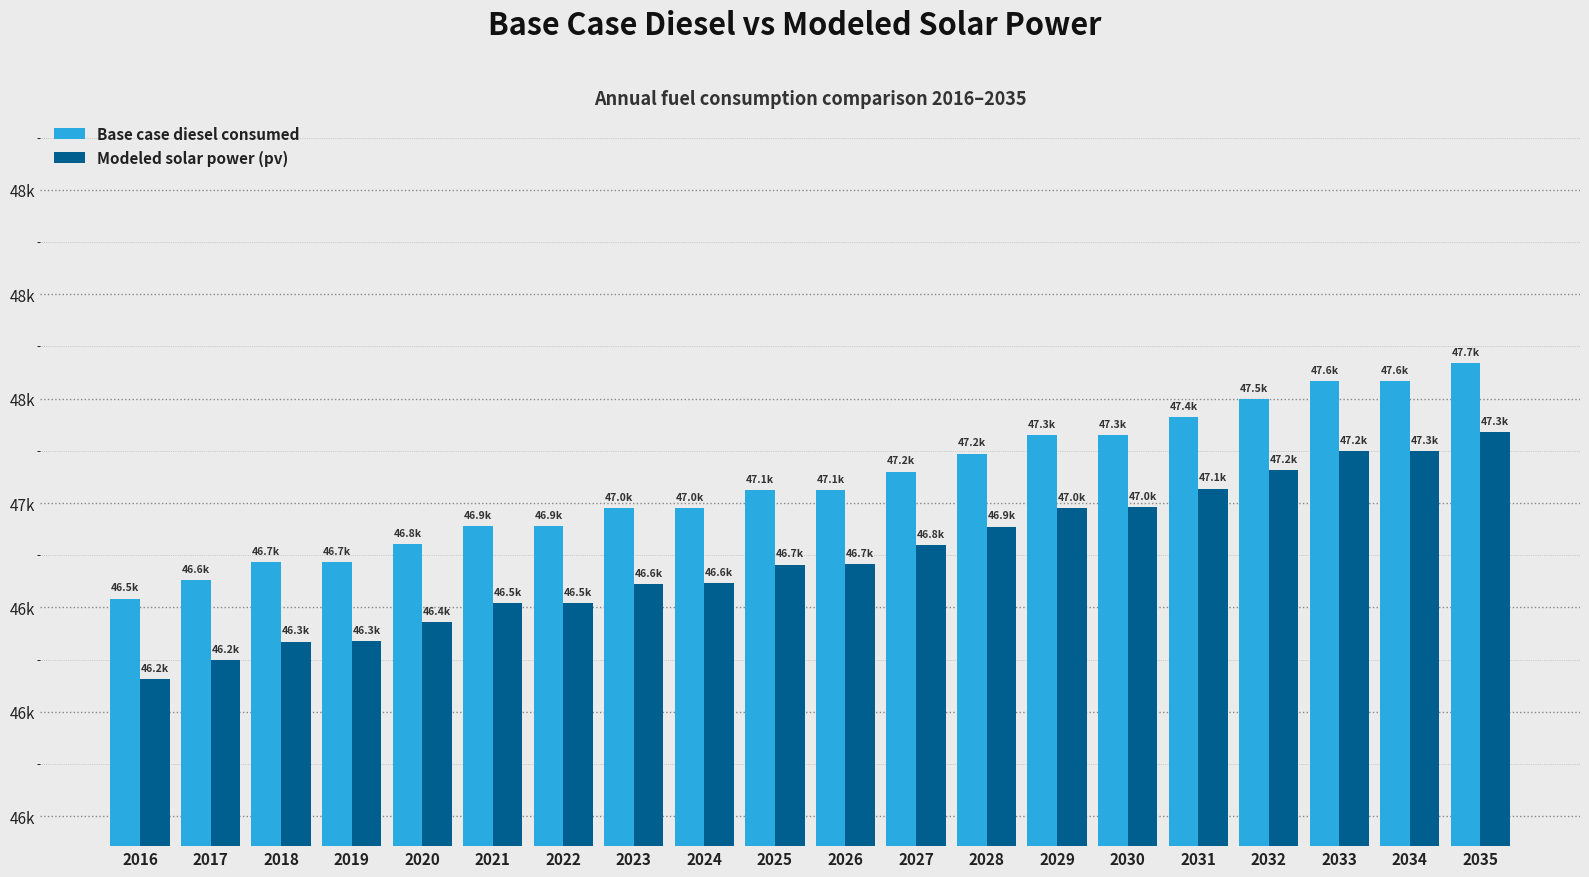

Reading left to right, what are all the values shown in this chart?

Base case diesel consumed: 2016=46542.7	2017=46629.4	2018=46716.2	2019=46716.2	2020=46803.0	2021=46889.8	2022=46889.8	2023=46976.5	2024=46976.5	2025=47063.3	2026=47063.3	2027=47150.1	2028=47236.9	2029=47323.6	2030=47323.6	2031=47410.4	2032=47497.2	2033=47583.9	2034=47583.9	2035=47670.7
Modeled solar power (pv): 2016=46156.9	2017=46246.7	2018=46336.6	2019=46339.6	2020=46429.4	2021=46519.2	2022=46522.1	2023=46611.8	2024=46614.8	2025=46704.4	2026=46707.3	2027=46796.9	2028=46886.5	2029=46976.1	2030=46978.9	2031=47068.4	2032=47157.9	2033=47247.4	2034=47250.1	2035=47339.5